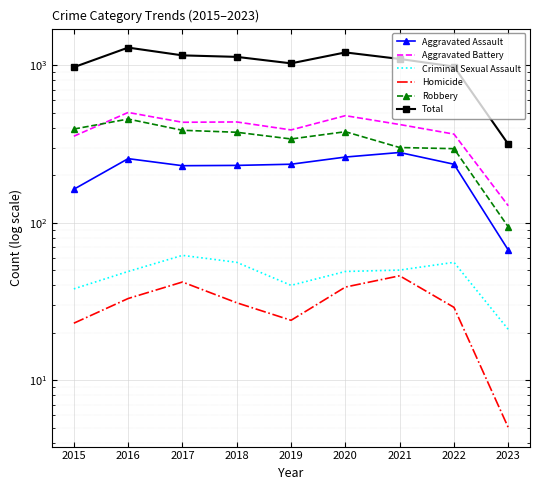

Reading left to right, what are all the values shown in this chart?

Aggravated Assault: 163	255	230	231	235	261	279	235	67
Aggravated Battery: 354	501	434	436	388	478	420	365	128
Criminal Sexual Assault: 38	49	62	56	40	49	50	56	21
Homicide: 23	33	42	31	24	39	46	29	5
Robbery: 393	455	386	375	340	378	300	295	94
Total: 971	1293	1154	1129	1027	1205	1095	980	315